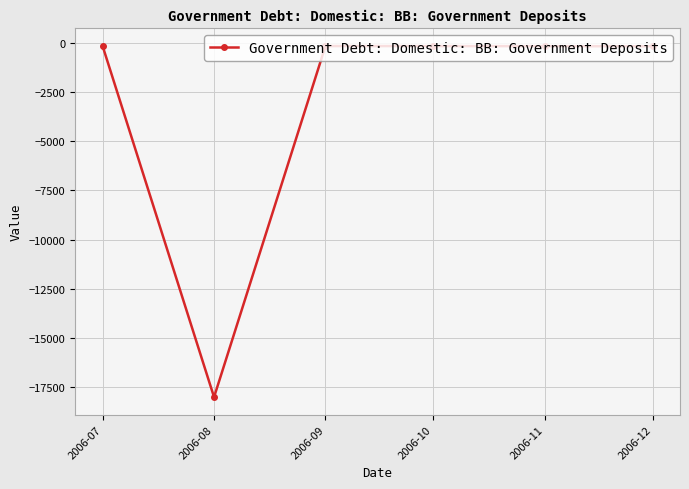

What is the value of the 2nd point from the left?

-18024